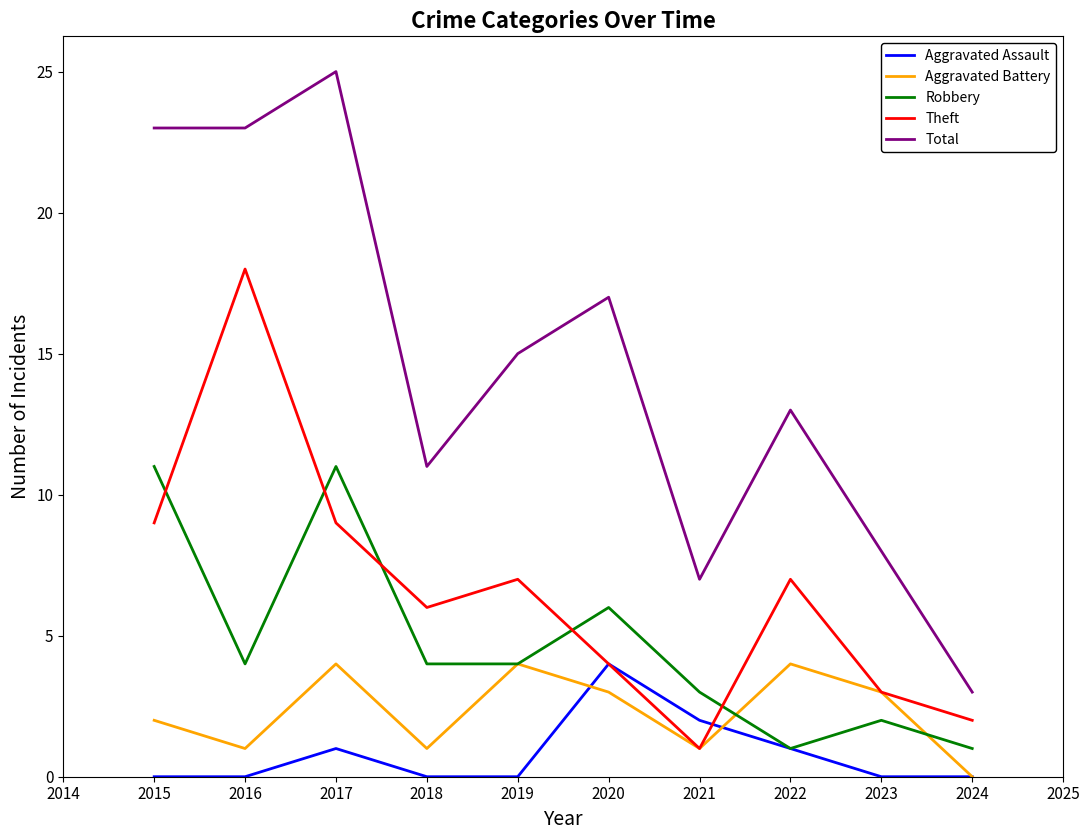

Which category has the highest value across all series?

2017